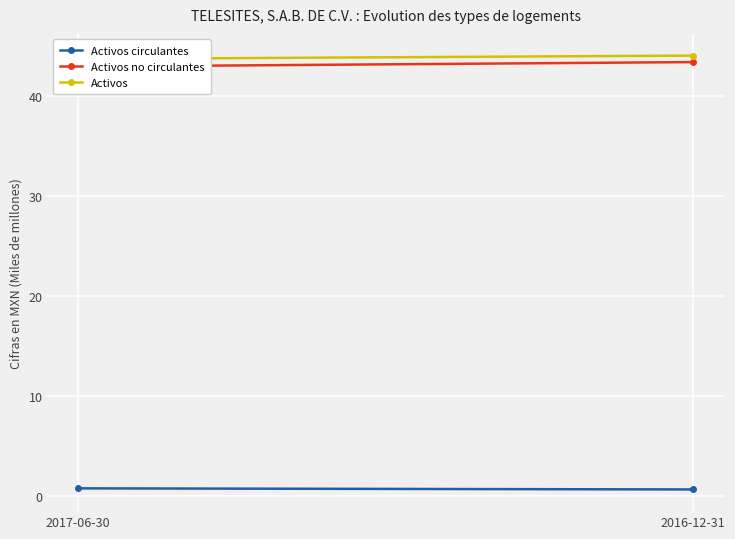

What is the sum of all Activos no circulantes values?

86.4